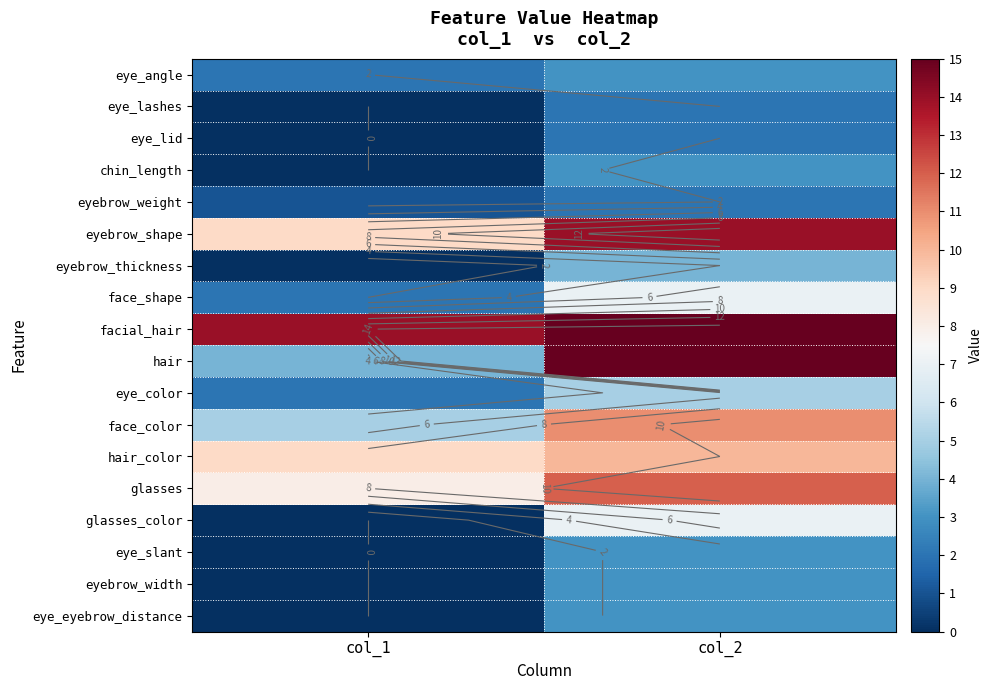

Between col_2 and col_1, which is larger?

col_2